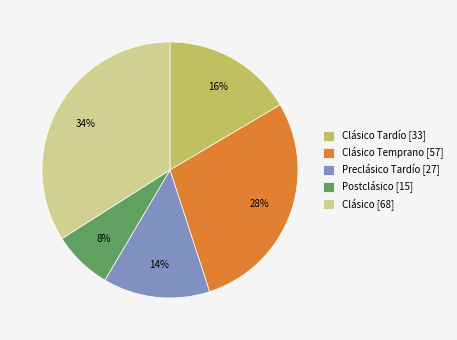

Is the sum of Postclásico [15] and Clásico [68] greater than half?

No